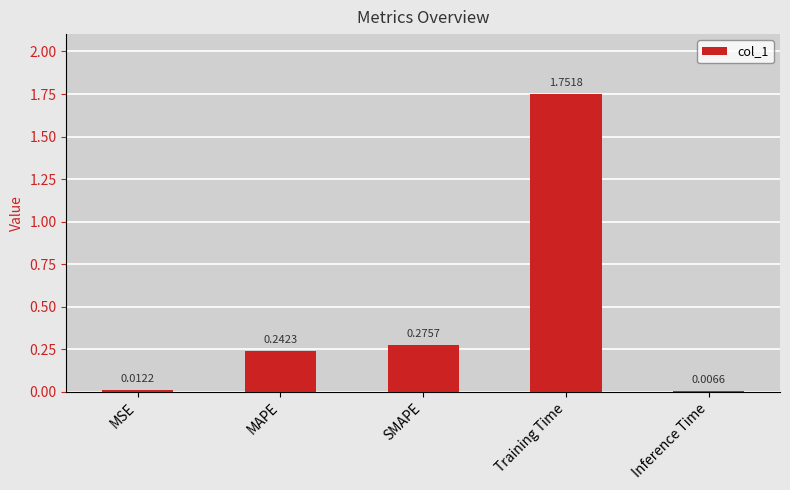

Rank the categories by value from highest to lowest.

Training Time, SMAPE, MAPE, MSE, Inference Time